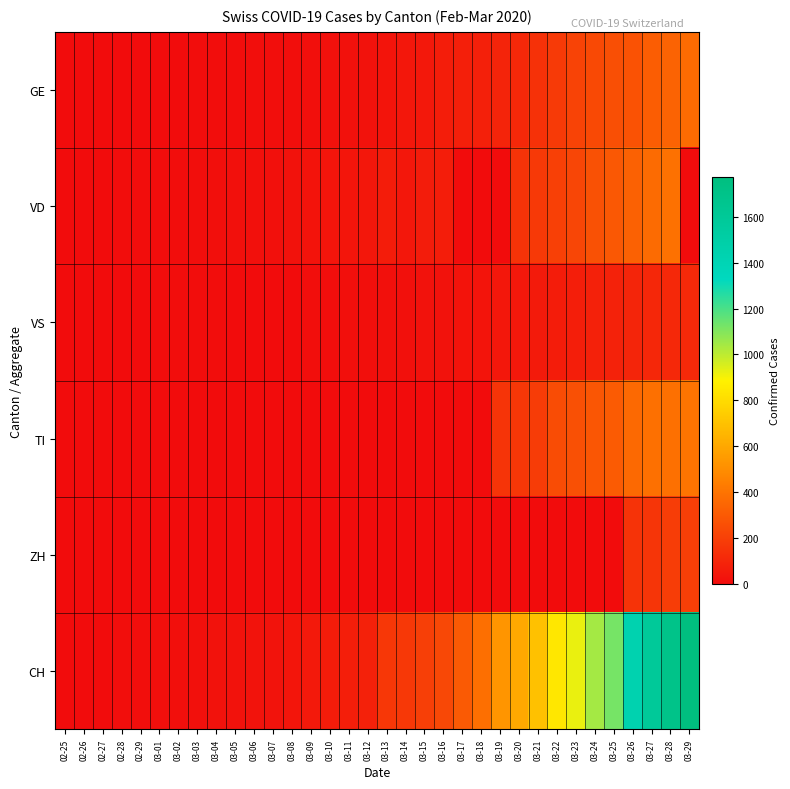

What is the difference between the highest and lowest values at 02-28?

7.0